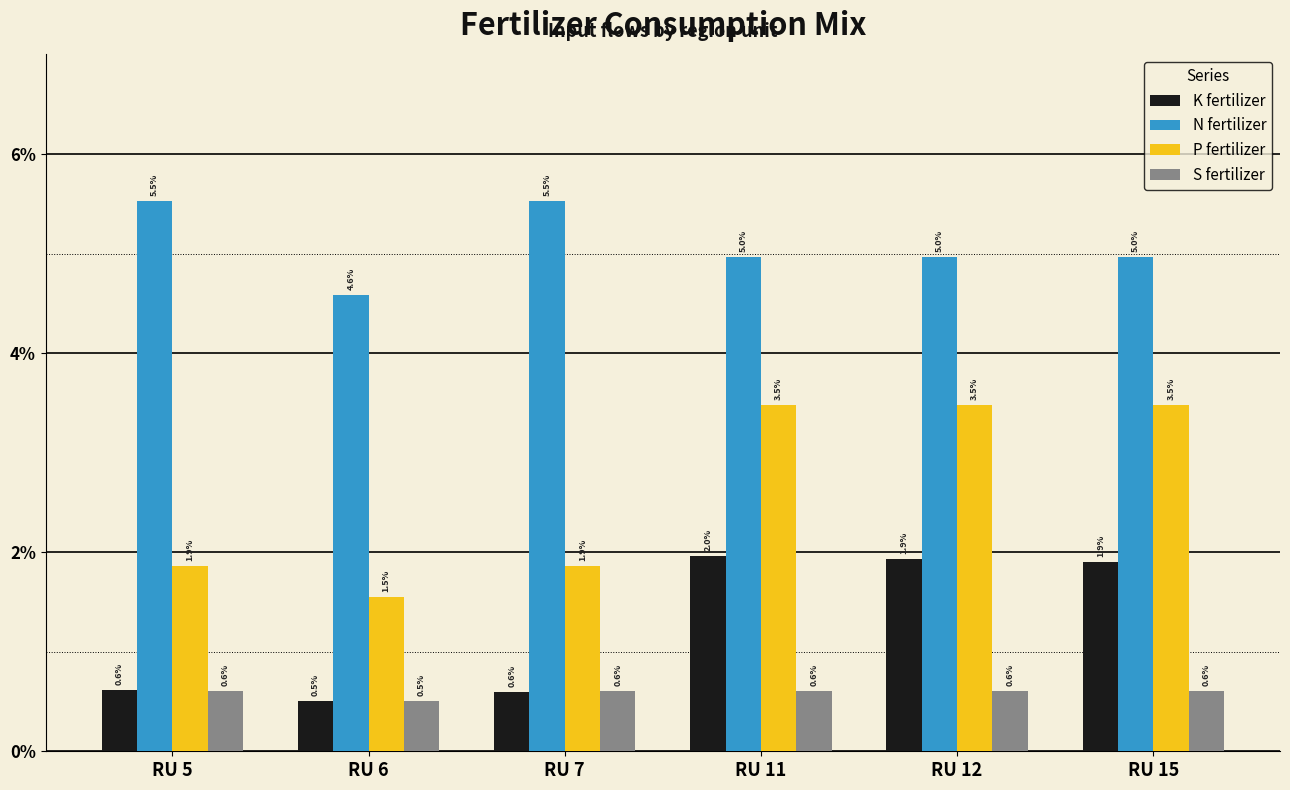

What are all the series names shown in the legend?

K fertilizer, N fertilizer, P fertilizer, S fertilizer